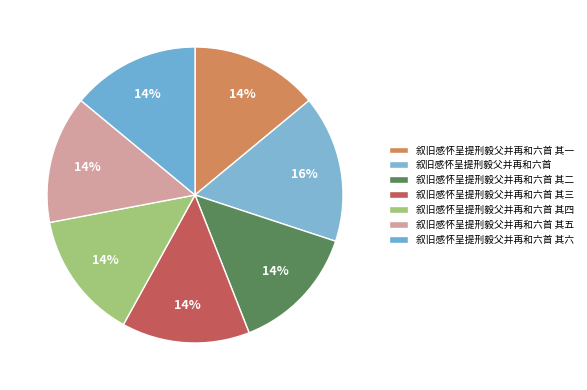

What is the ratio of the value at 叙旧感怀呈提刑毅父并再和六首 其二 to the value at 叙旧感怀呈提刑毅父并再和六首?

0.9